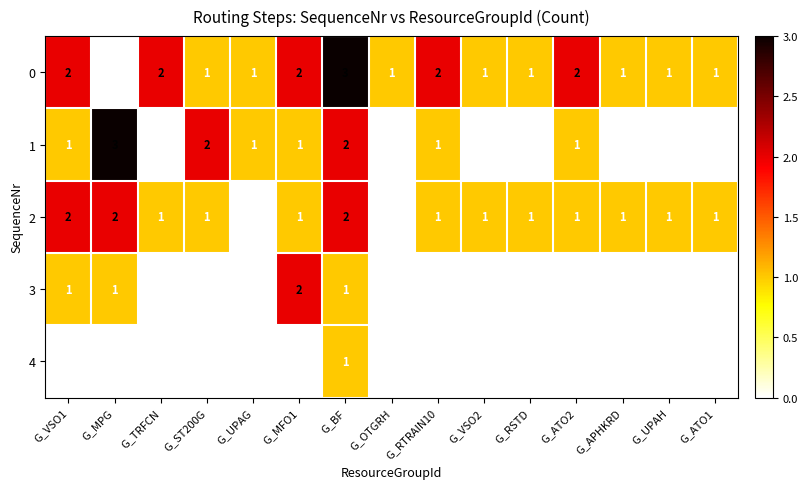

What is the maximum value shown in the chart?

3